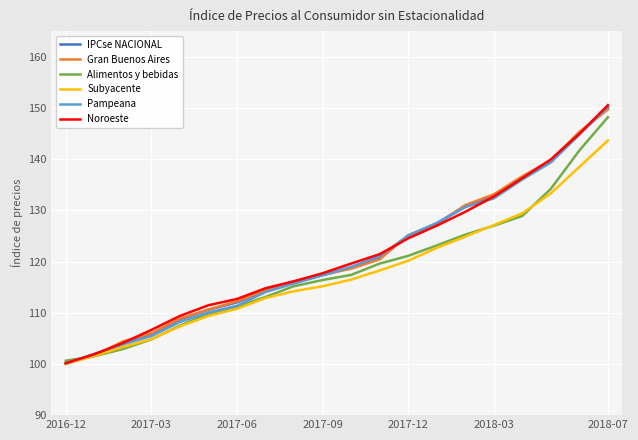

Reading right to left, extract all data points from this chart.

IPCse NACIONAL: 150.0	145.1	139.7	136.5	132.8	130.7	127.4	125.0	120.7	118.8	117.3	116.0	114.3	112.0	110.6	108.7	105.9	104.1	101.8	100.1
Gran Buenos Aires: 149.7	145.3	139.8	136.7	133.1	131.0	127.4	125.2	120.4	118.6	117.4	116.1	114.4	112.2	110.6	108.8	106.0	104.4	101.6	100.1
Alimentos y bebidas: 148.2	141.7	134.2	128.9	127.0	125.3	123.1	121.1	119.6	117.4	116.4	115.2	113.1	111.2	109.8	107.5	104.8	102.9	101.5	100.6
Subyacente: 143.6	138.5	133.3	129.4	127.1	124.9	122.7	120.2	118.2	116.5	115.2	114.2	112.9	110.8	109.4	107.3	104.9	103.3	101.6	100.0
Pampeana: 150.2	144.8	139.3	136.0	132.3	130.6	127.5	125.1	121.0	119.0	117.3	115.7	114.0	111.4	110.0	108.2	105.4	103.8	102.0	100.1
Noroeste: 150.5	145.0	139.9	136.3	132.7	129.7	127.0	124.5	121.4	119.6	117.7	116.2	114.8	112.7	111.5	109.4	106.6	104.1	101.9	100.1